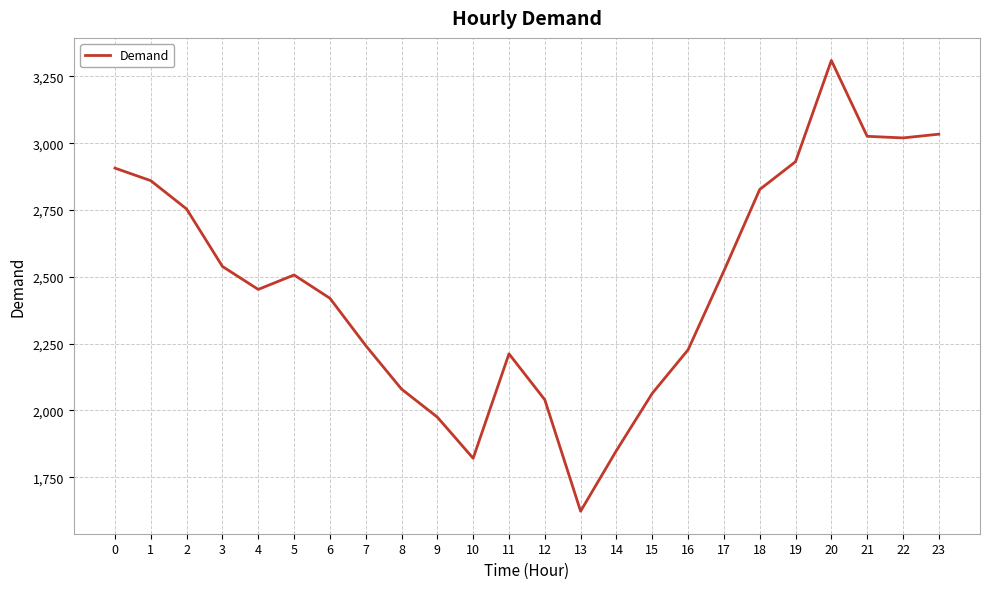

What is the change in value from 3 to 16?

-312